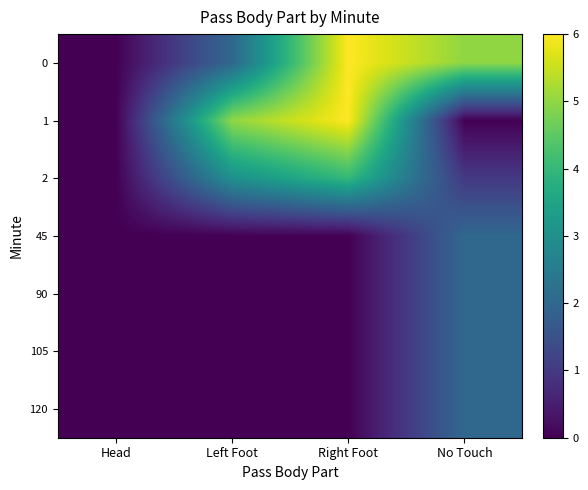

At how many categories does at least one series exceed 0?

3